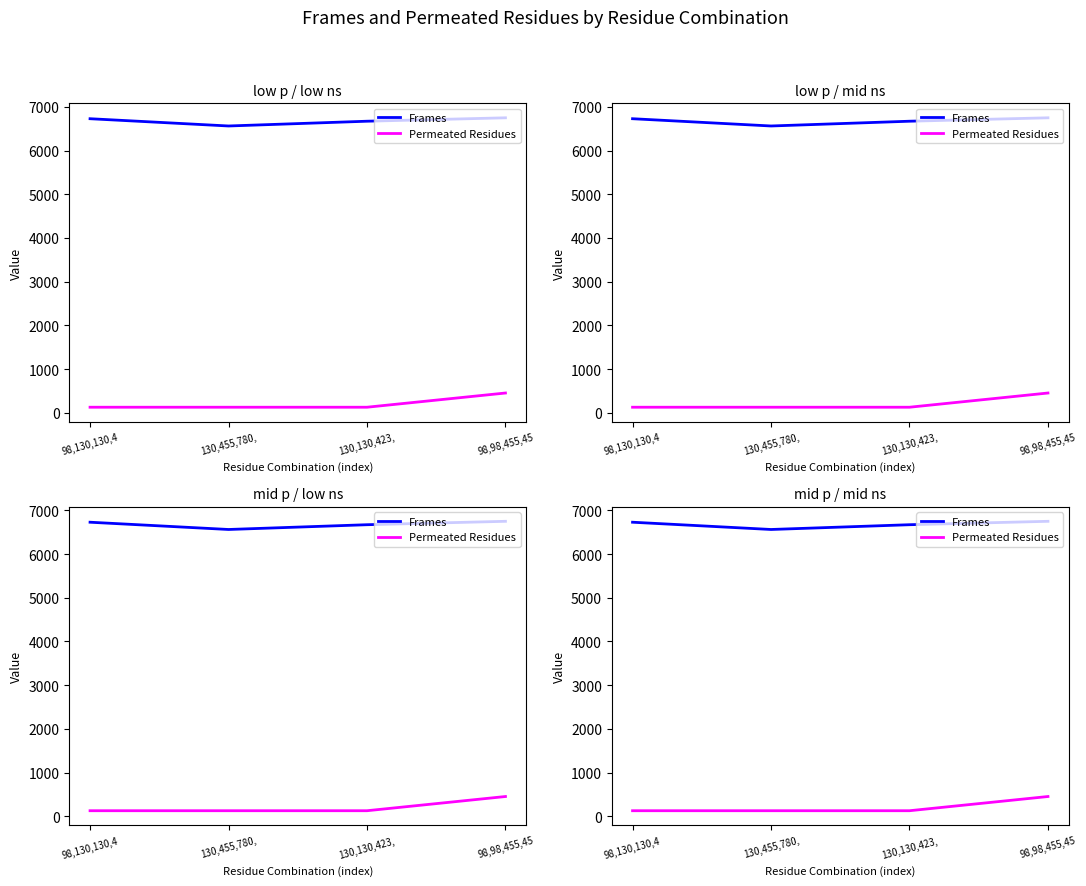

Does the chart display data point markers on the line(s)?

No